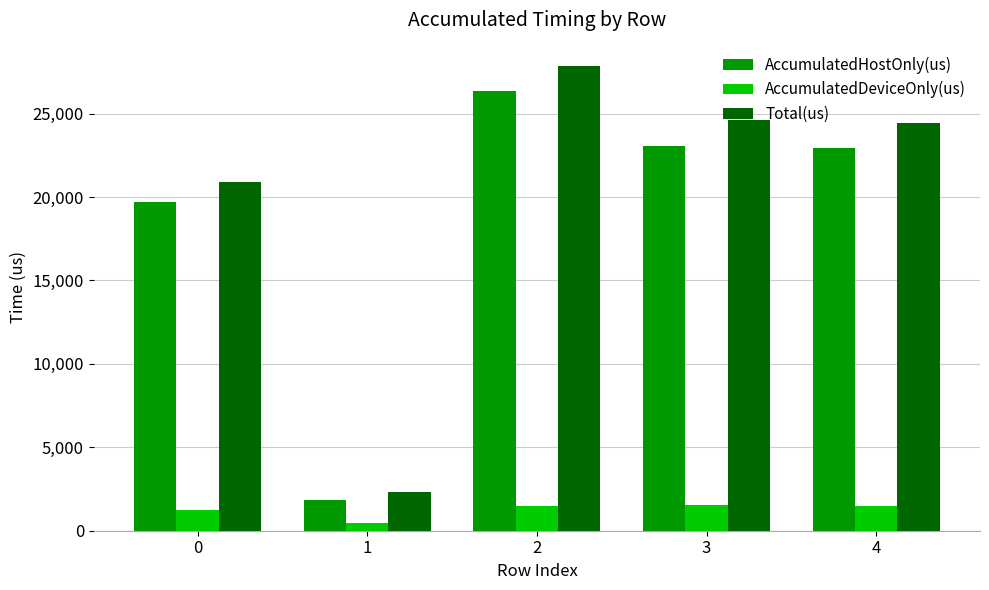

Which series changed the most between 0 and 4?

Total(us)